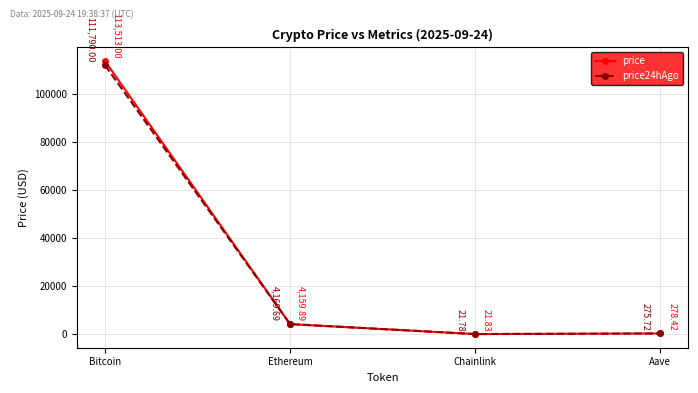

What position from the right is Ethereum?

3